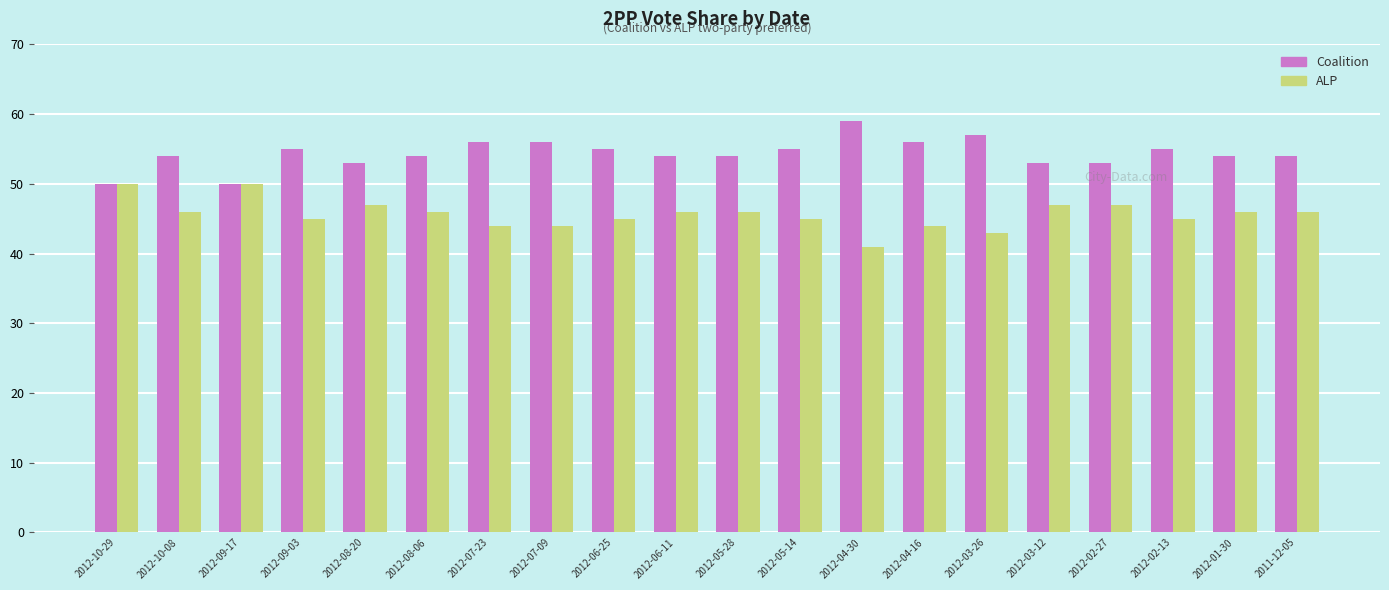

At which label does ALP first exceed 46?

2012-10-29